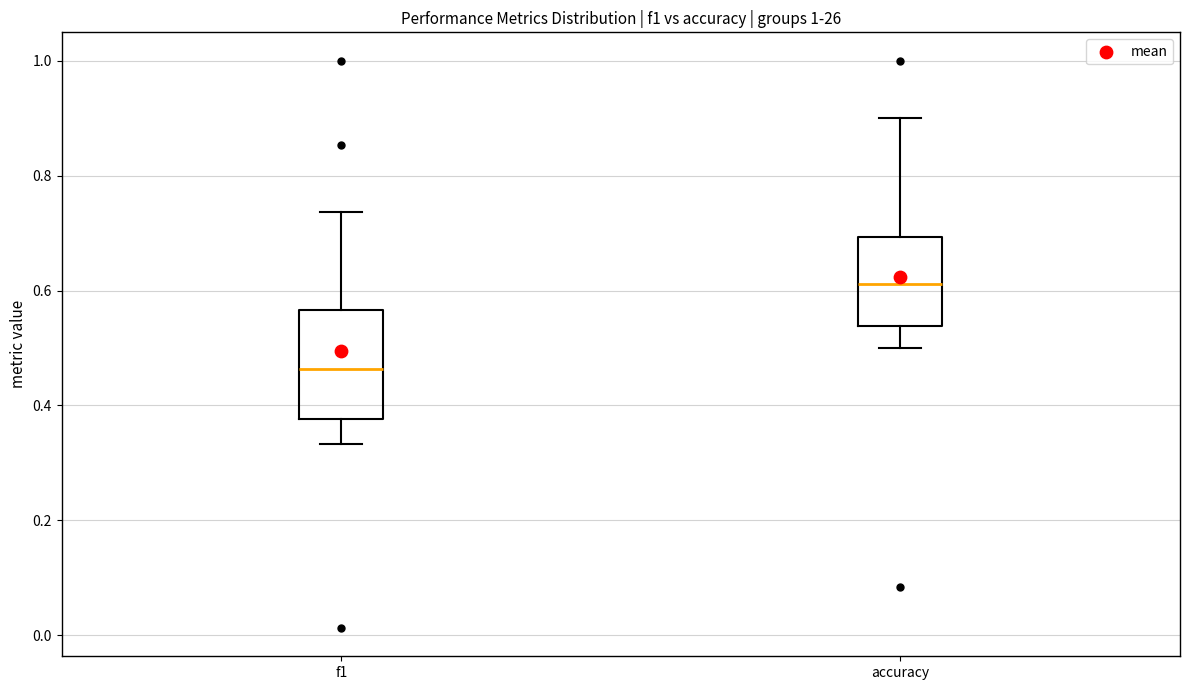

Where is the upper edge of the box for f1 on the y-axis? The values are not printed on the chart, so give them approximately, as read against the axis.

0.56